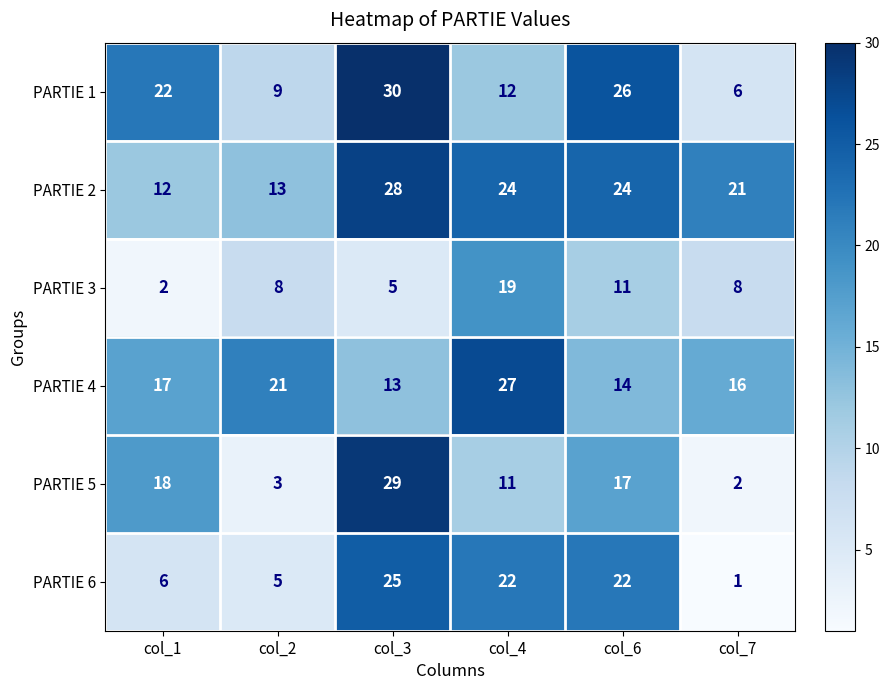

How many series are shown in this chart?

6